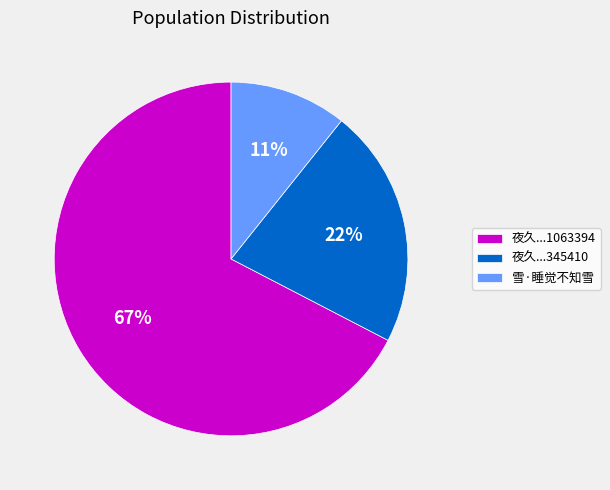

Is it true that 雪·睡觉不知雪 is 1% of the pie?

False